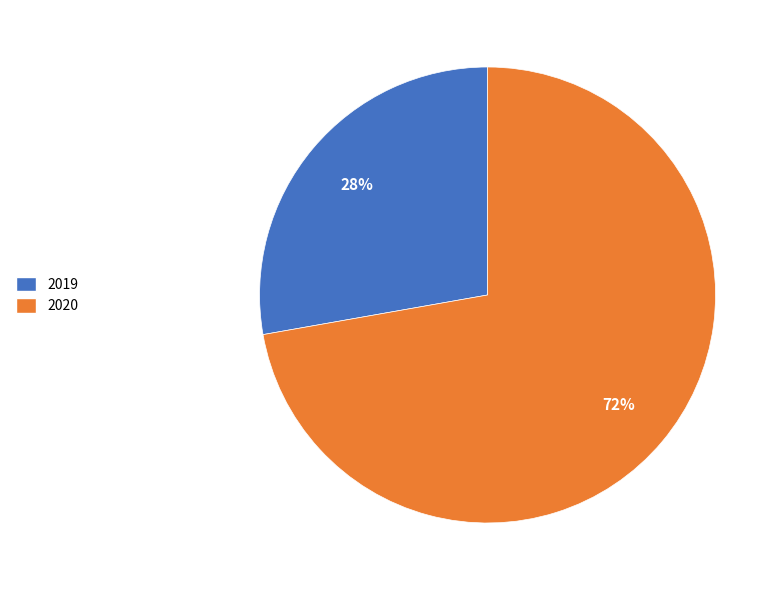

Which slice is the smallest?

2019